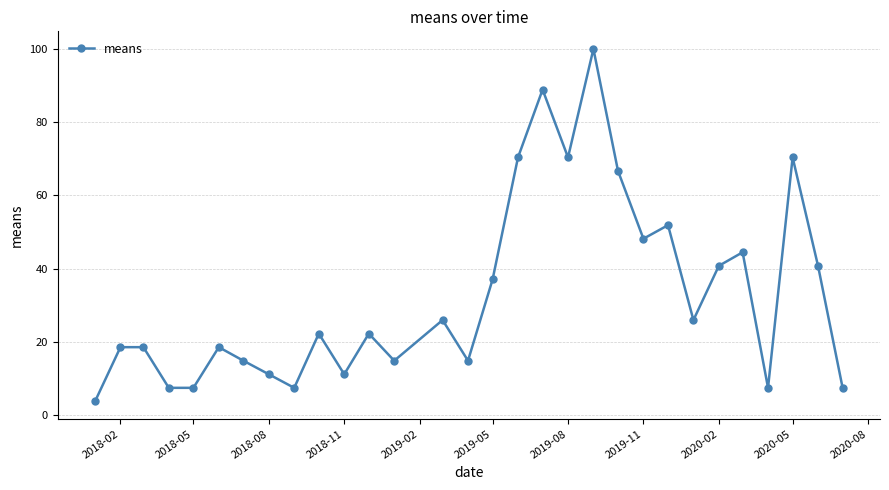

What is the minimum value shown in the chart?

3.7